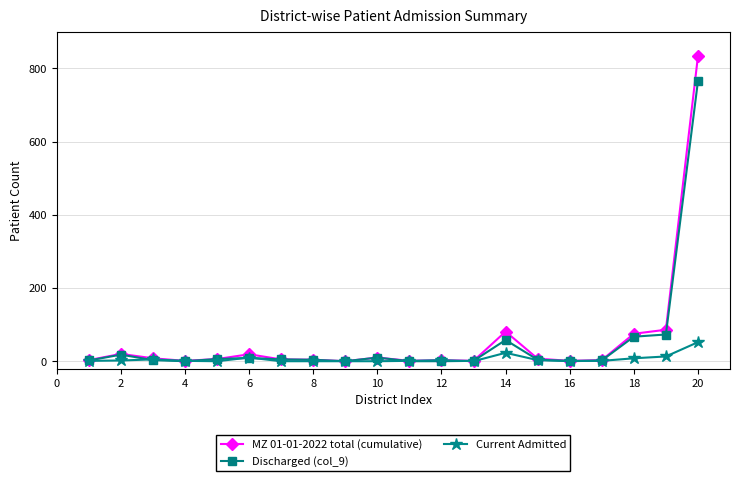

Is this an area chart (filled region under the line)?

No